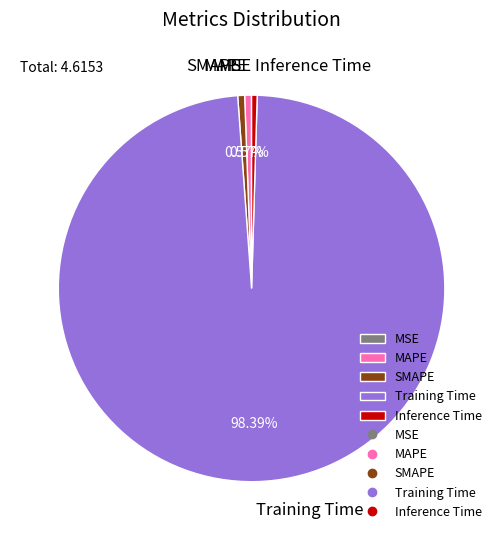

What is the largest slice in the pie chart?

Training Time